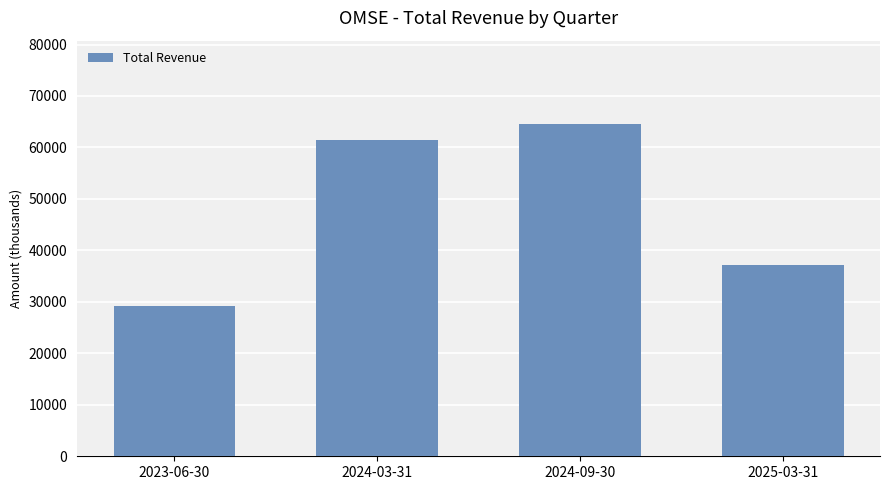

How many bars are there in total?

4